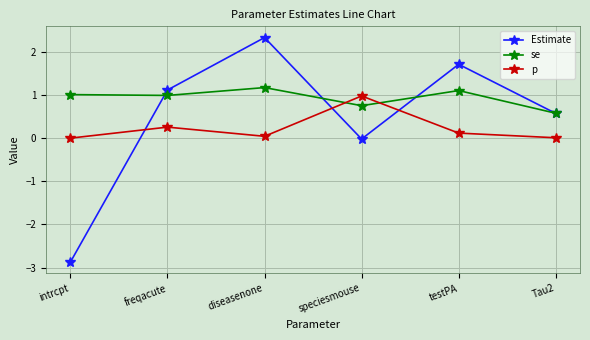

At which label is Estimate closest to 0?

speciesmouse